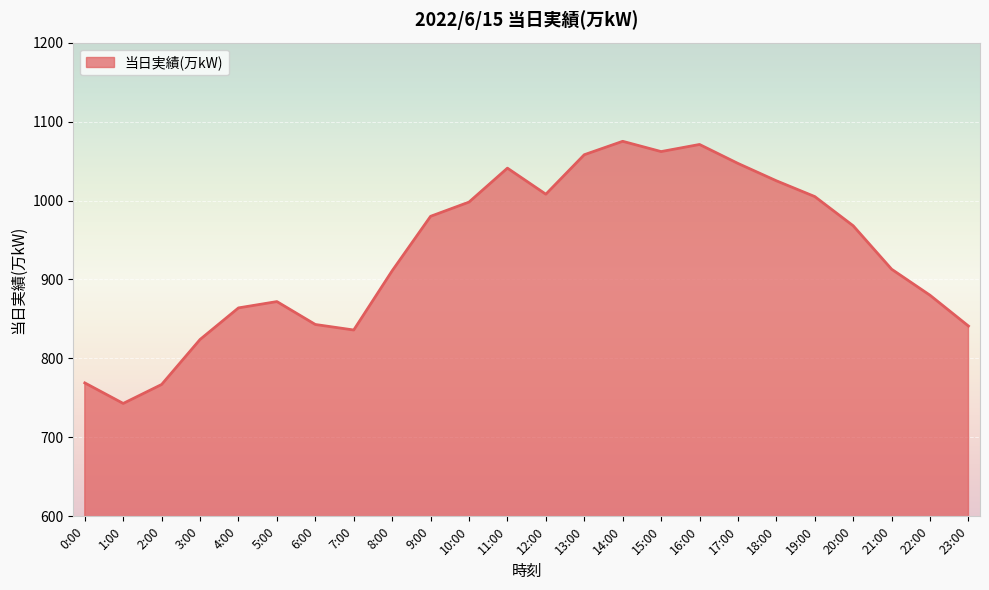

What is the difference between the values at 18:00 and 0:00?

256